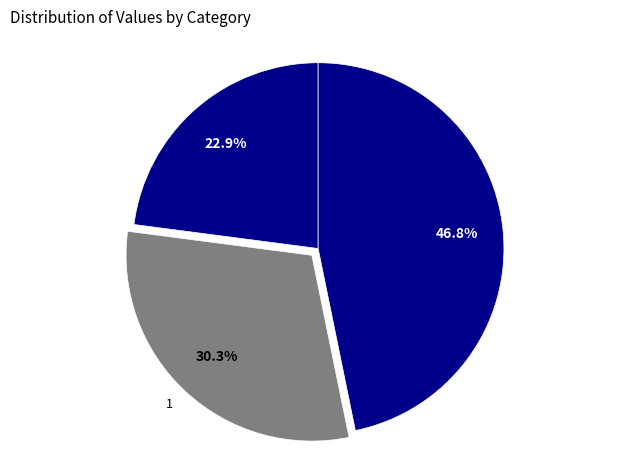

Rank the categories by value from highest to lowest.

2, 1, 0